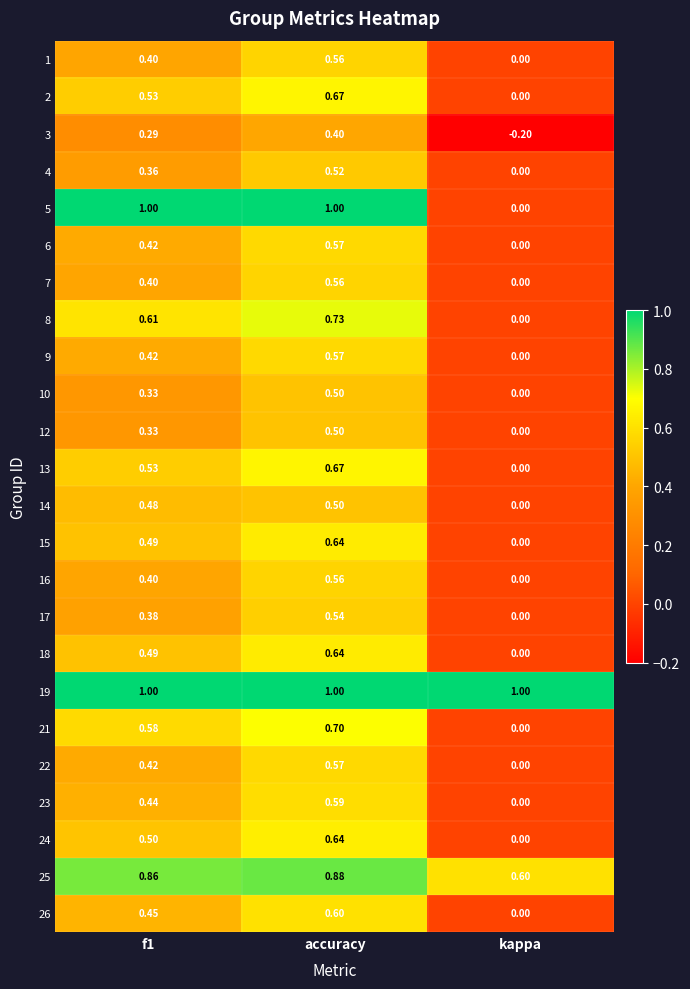

Which series changed the most between accuracy and kappa?

5